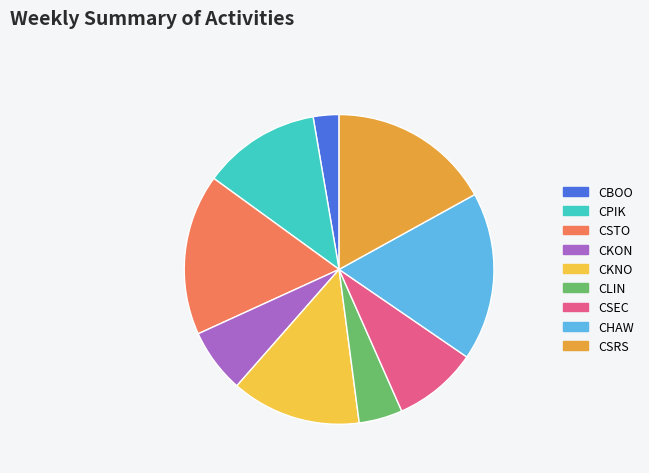

True or false: CSTO accounts for 8% of the total.

False